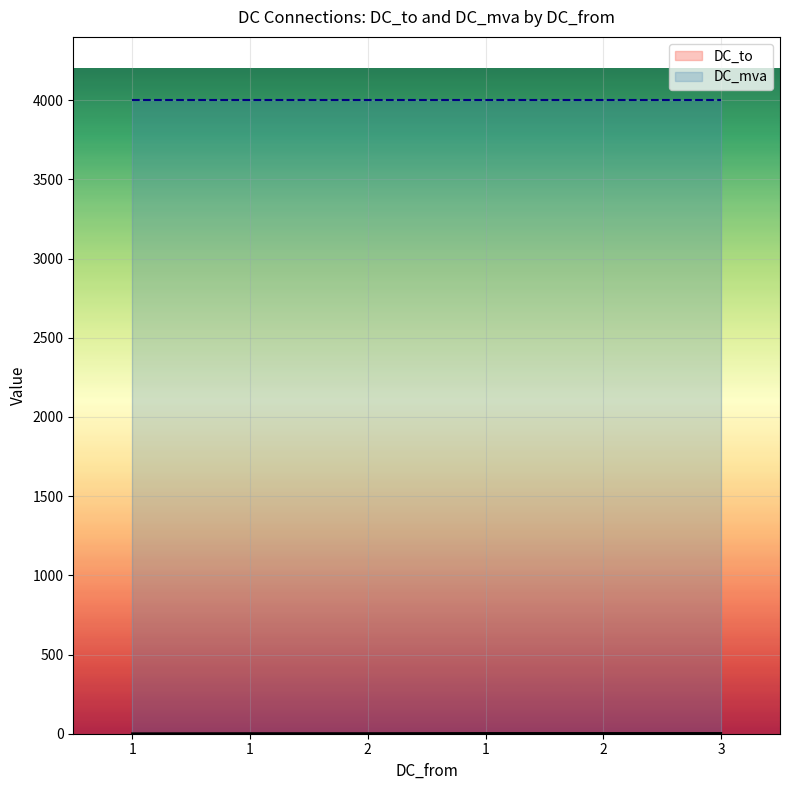

How many series are shown in this chart?

2